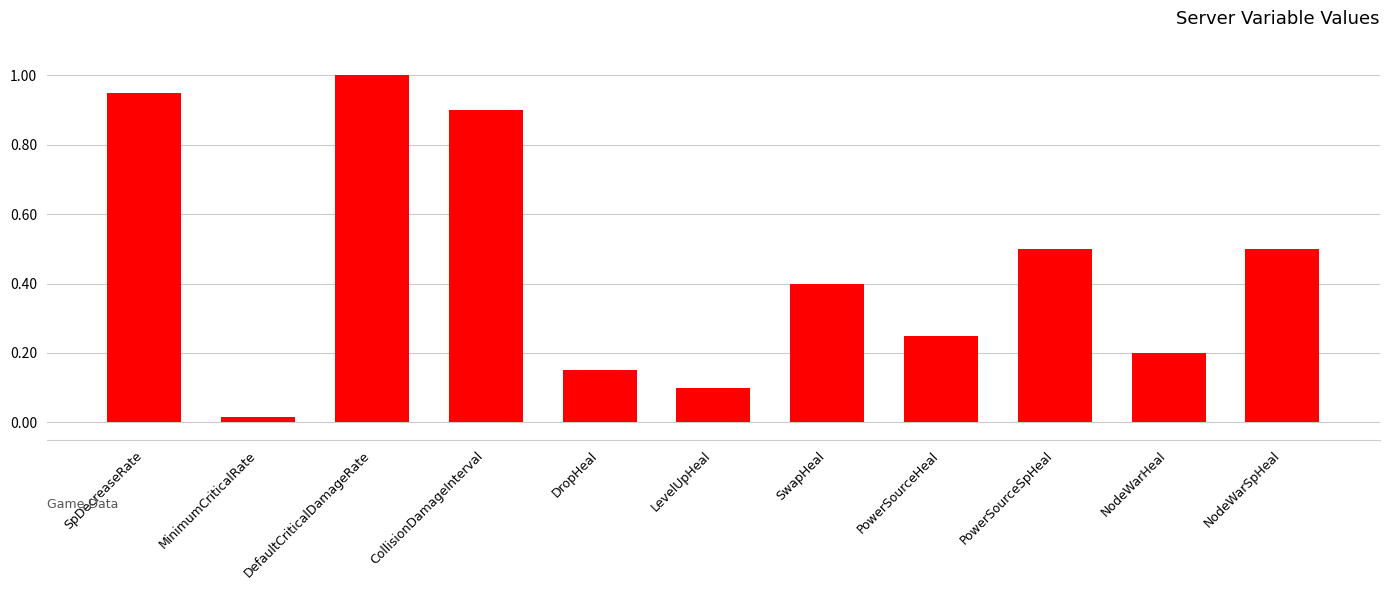

What is the label of the 1st bar from the left?

SpDecreaseRate